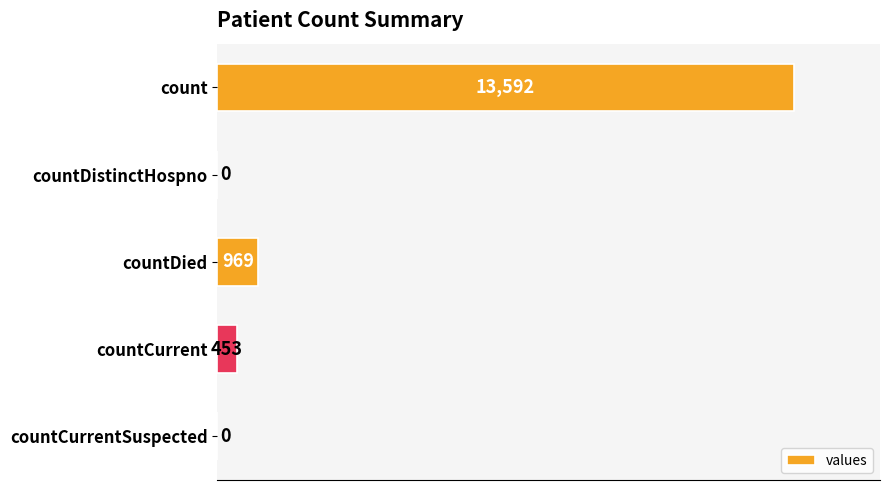

What is the sum of the values at countCurrent and count?

14045